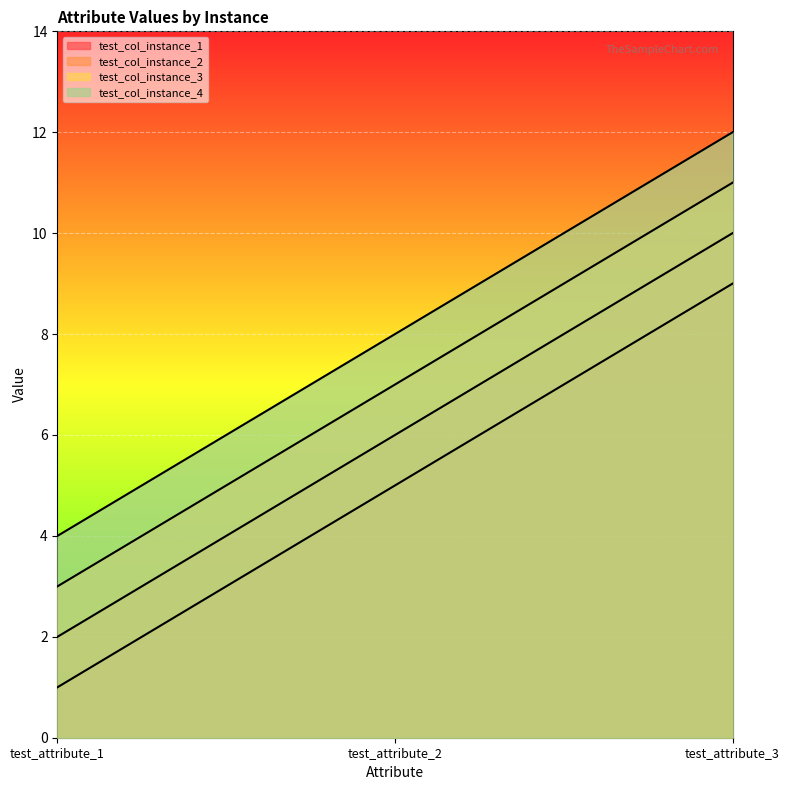

Which series changed the most between test_attribute_2 and test_attribute_3?

test_col_instance_1